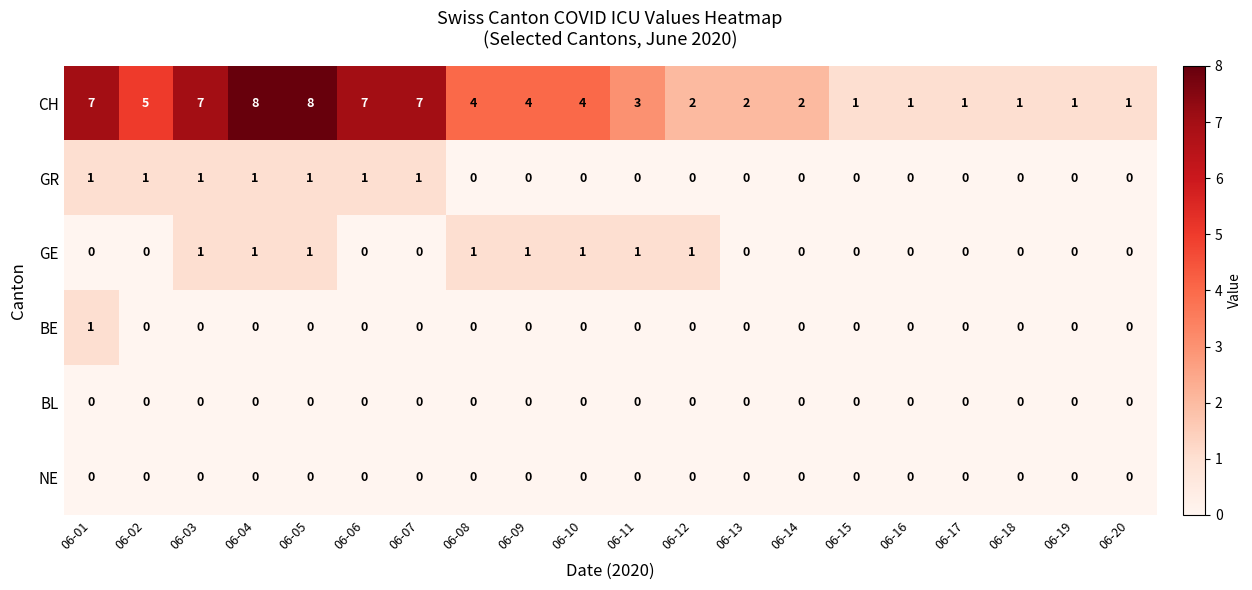

The value of CH at 06-19 is 1. True or false?

True